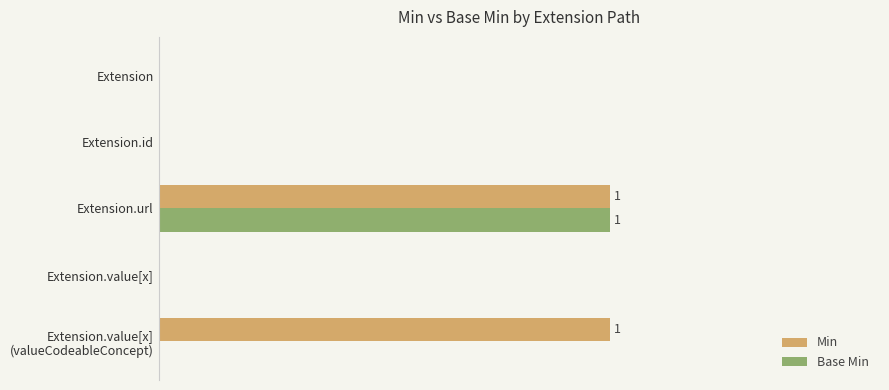

What are all the series names shown in the legend?

Min, Base Min